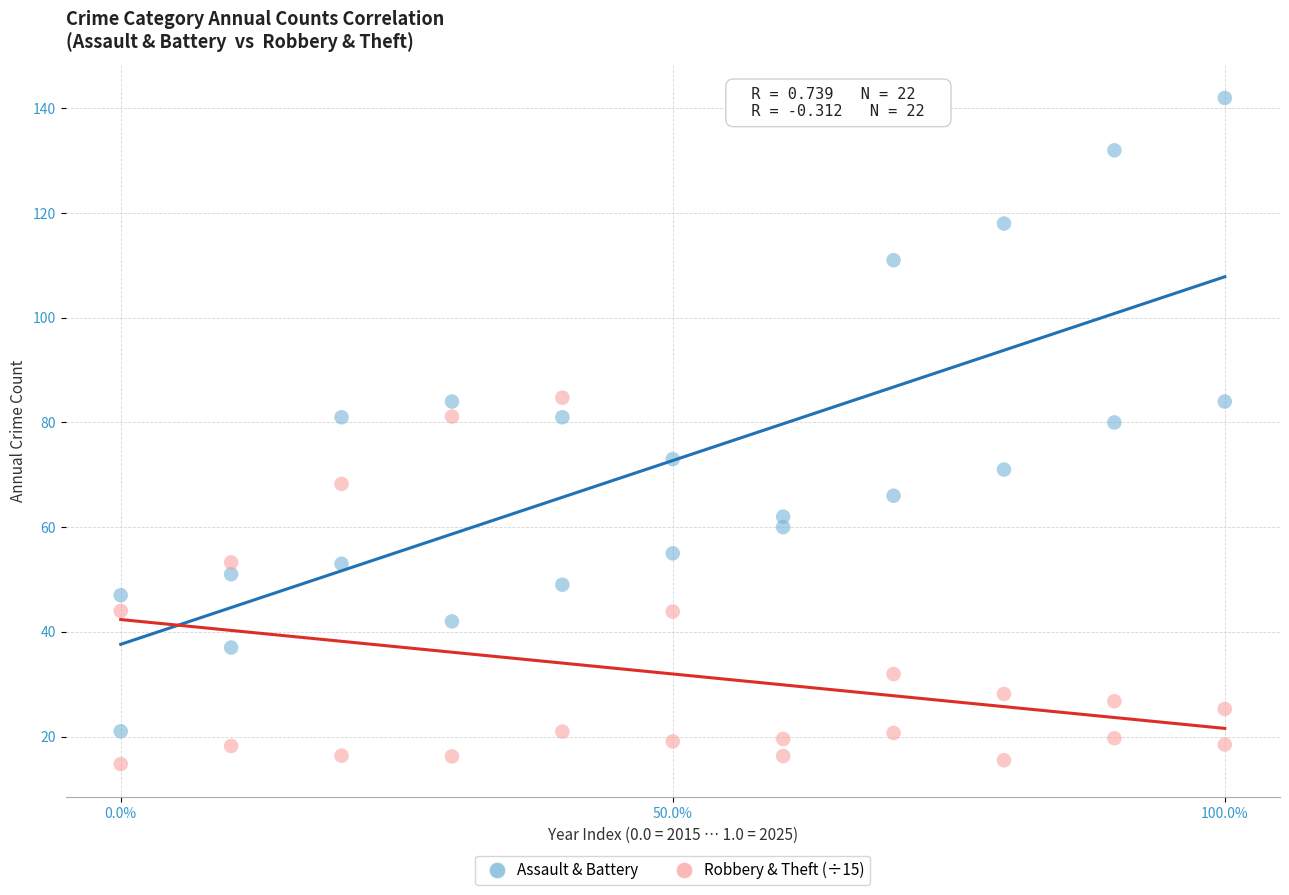

Which series contains the highest Y value?

Assault & Battery